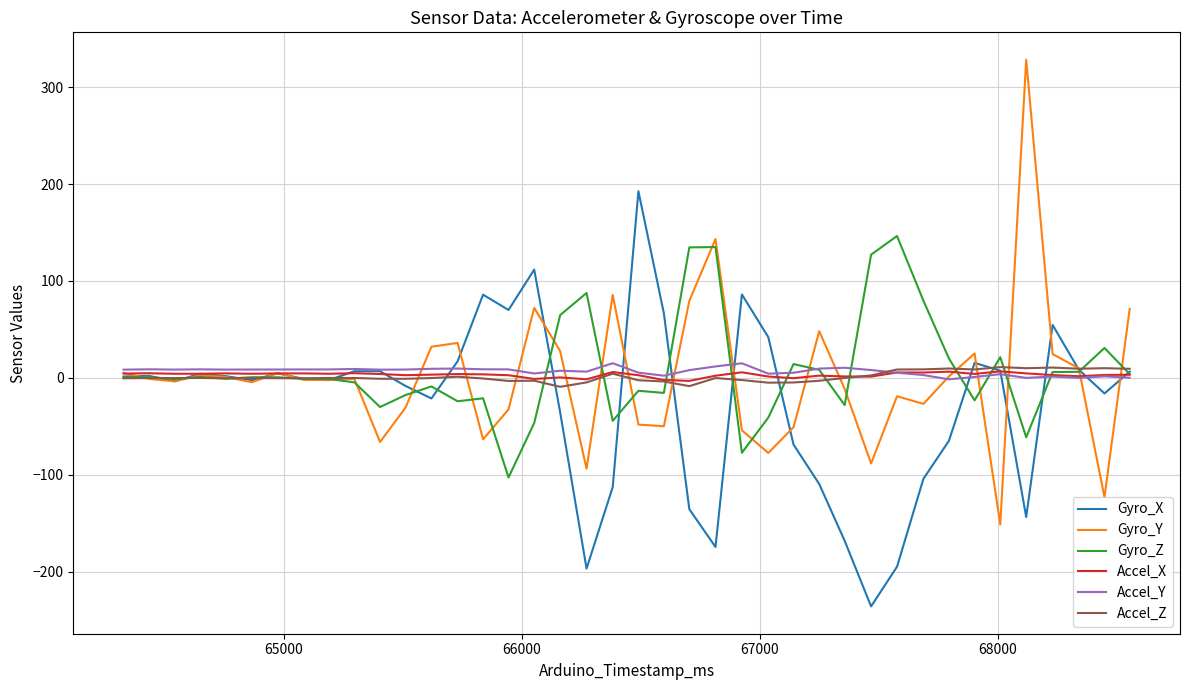

What are all the series names shown in the legend?

Gyro_X, Gyro_Y, Gyro_Z, Accel_X, Accel_Y, Accel_Z